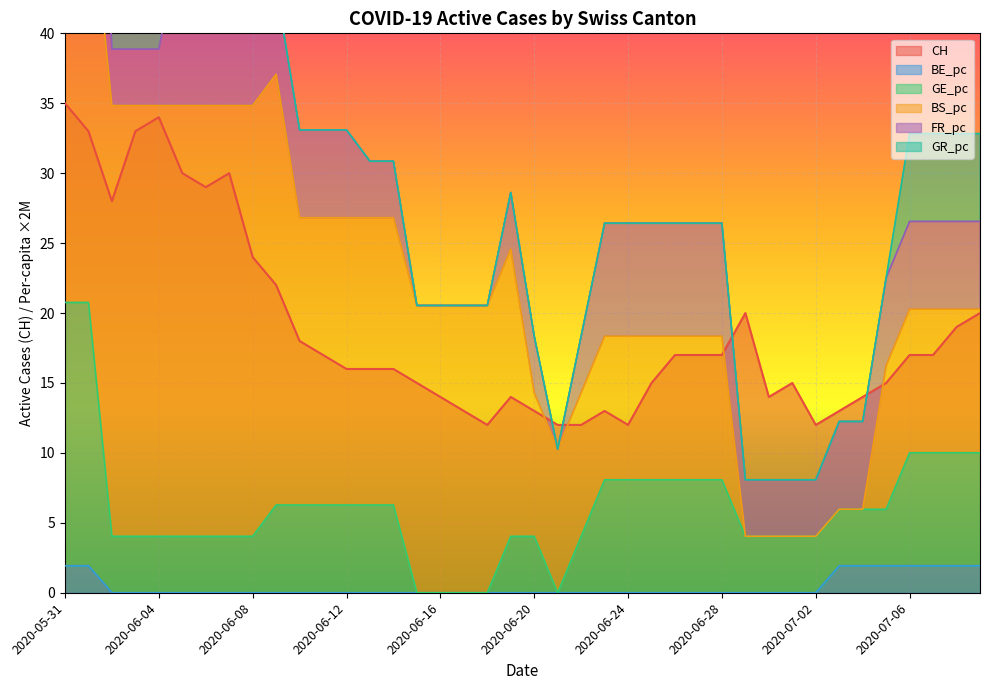

What is the label of the 12th point from the right?

2020-06-28